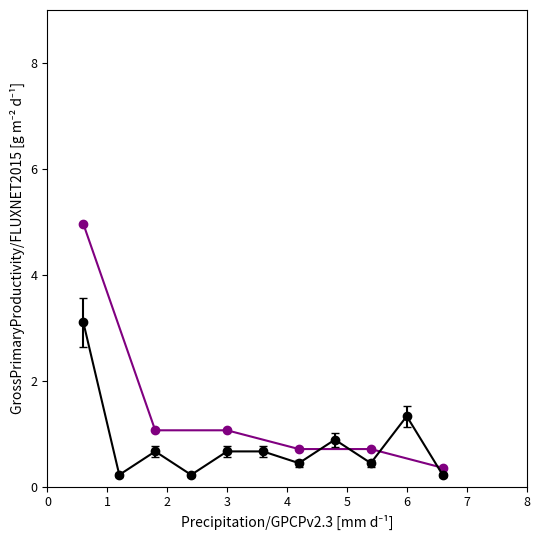

Reading left to right, what are all the values shown in this chart?

5.0	1.1	1.1	0.7	0.7	0.4